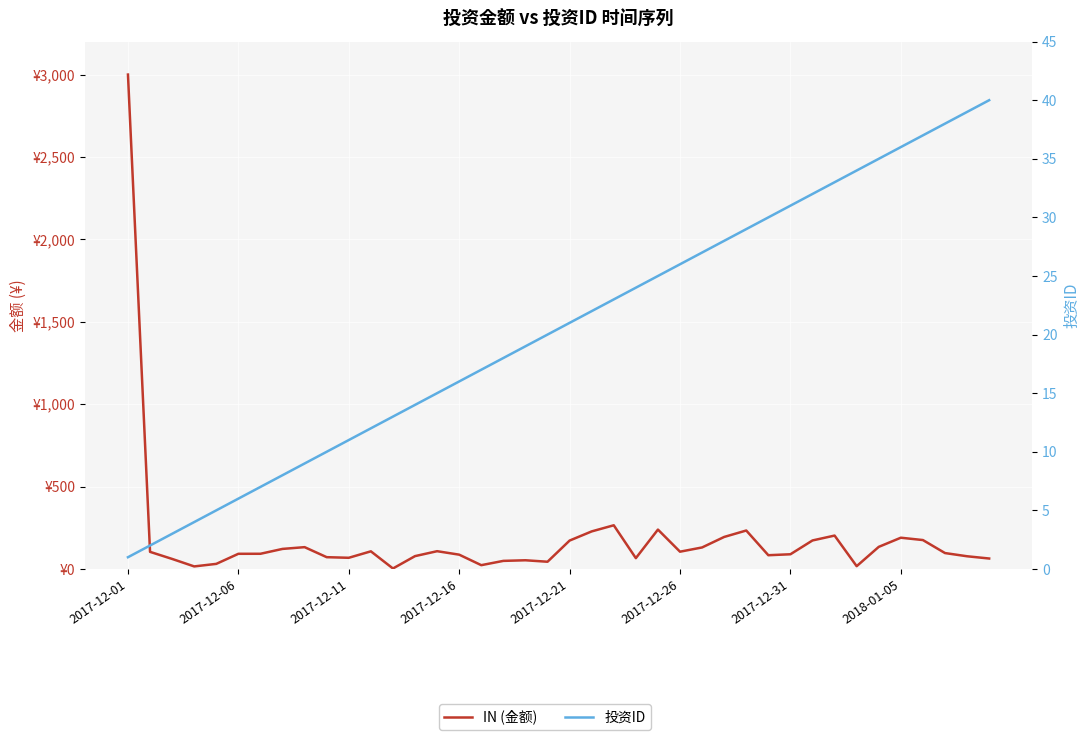

How many data points in 投资ID are above 21?

19